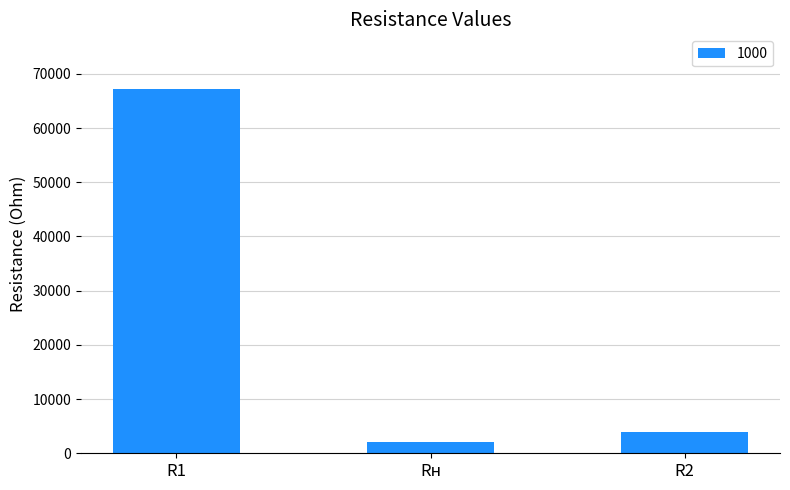

What is the minimum value shown in the chart?

2159